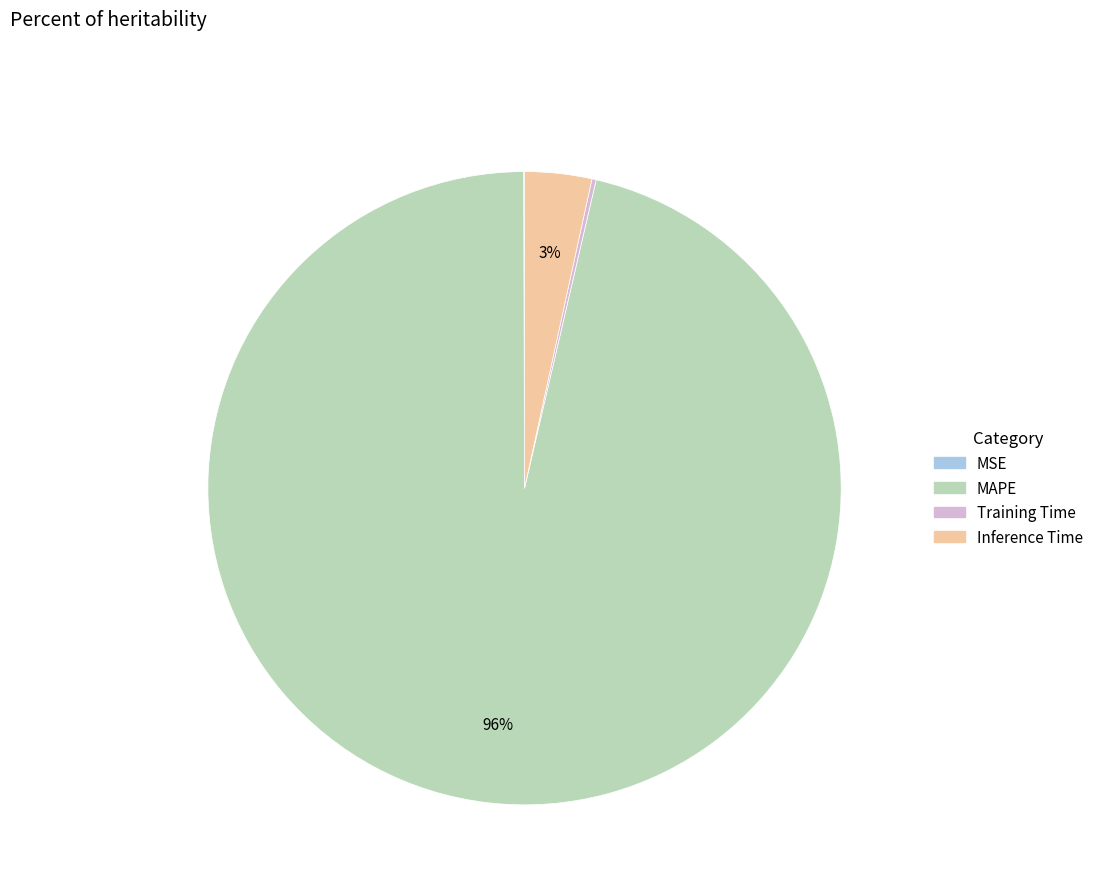

To the nearest percent, what is the average slice percentage?

25%